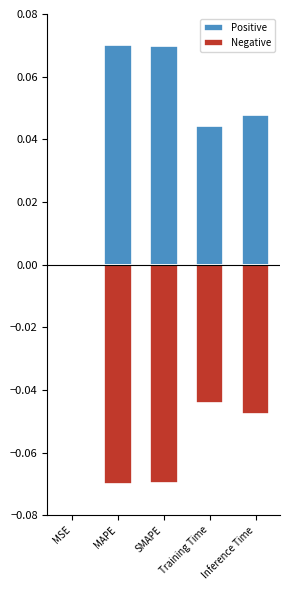

At which category is the sum across all series the highest?

MSE